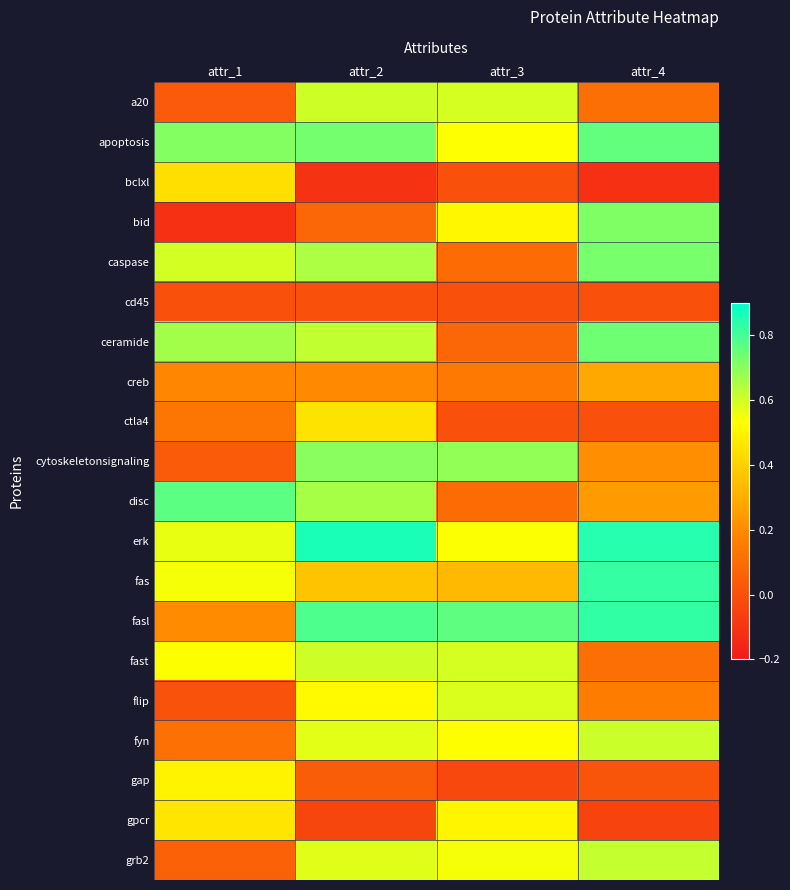

At how many categories does at least one series exceed 0?

4